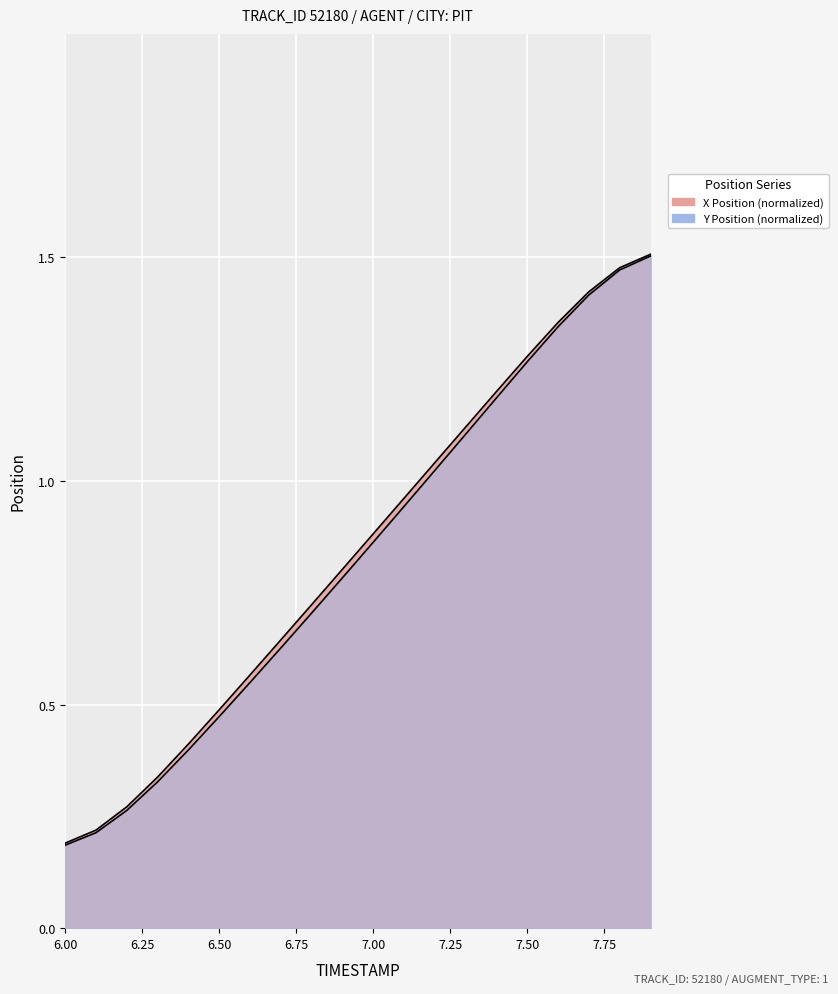

What are all the series names shown in the legend?

X, Y